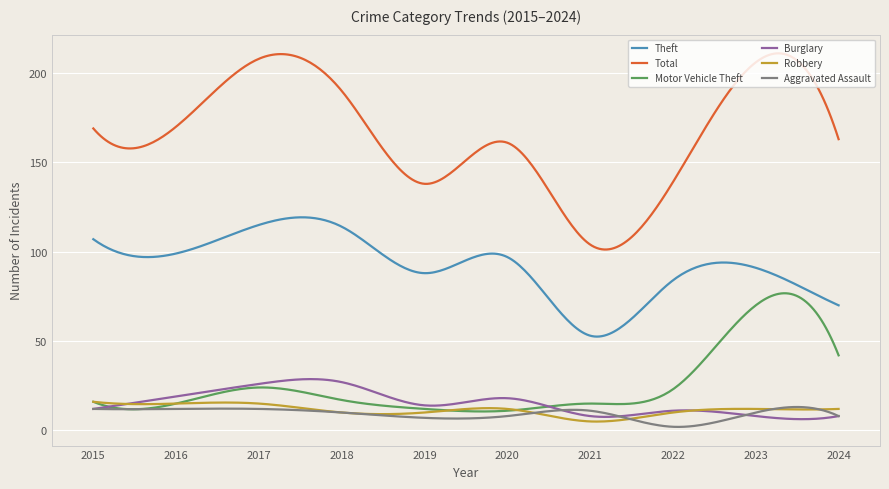

What is the difference between the maximum and minimum values in the Motor Vehicle Theft series?

66.2